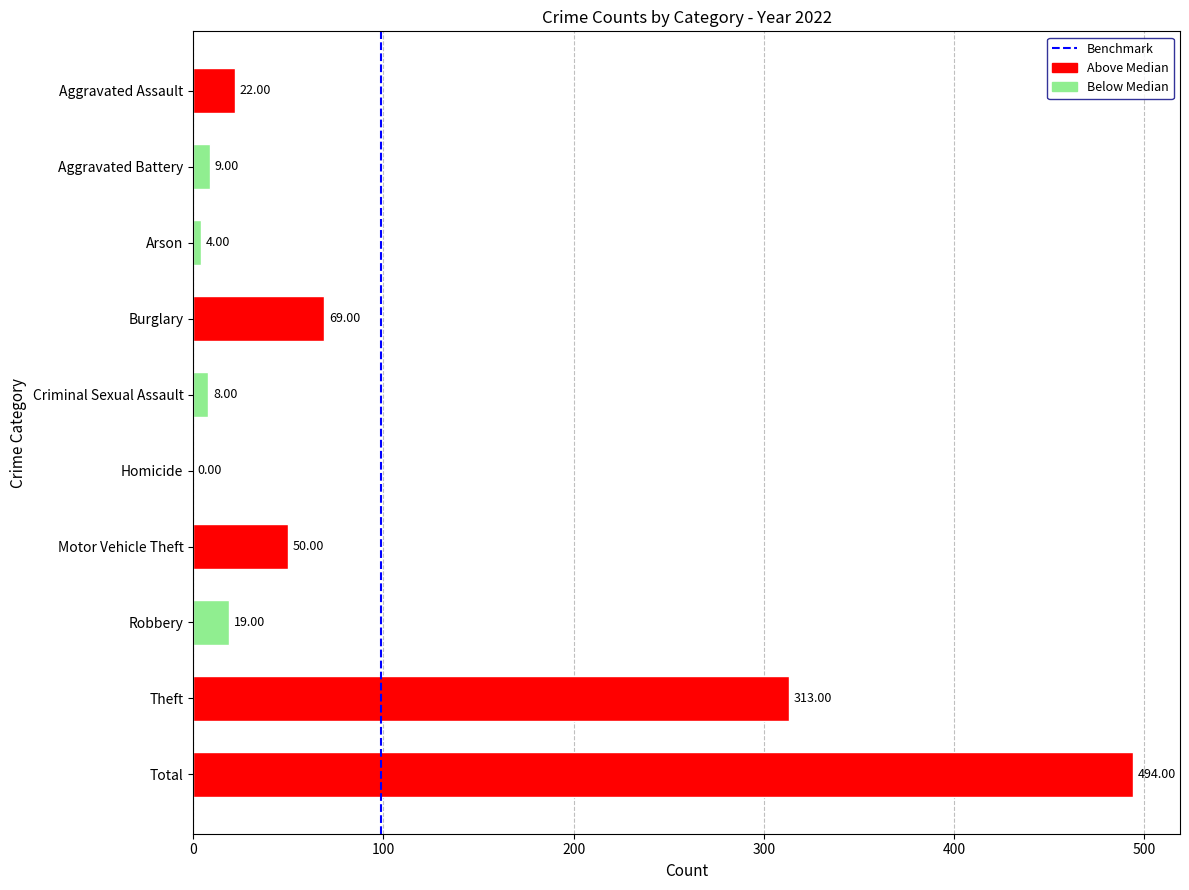

At which category does the chart reach its peak across all series?

Total